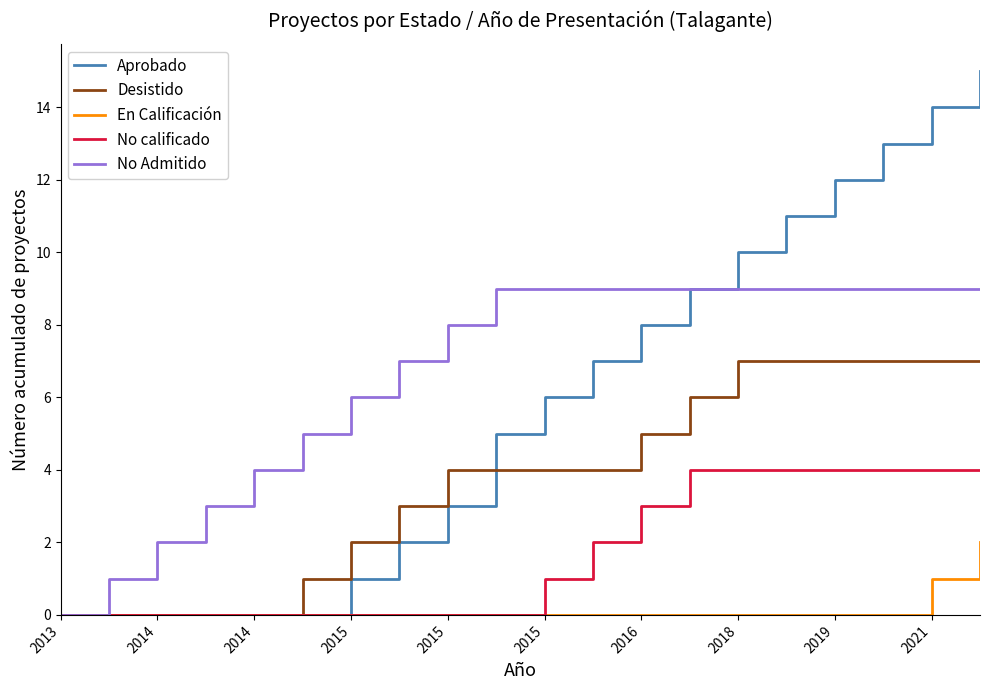

List the series in order of their peak value, highest first.

Aprobado, No Admitido, Desistido, No calificado, En Calificación